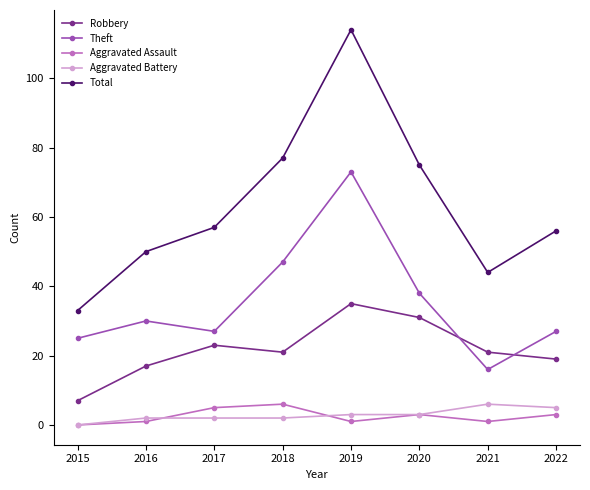

At which label does Theft reach its peak?

2019